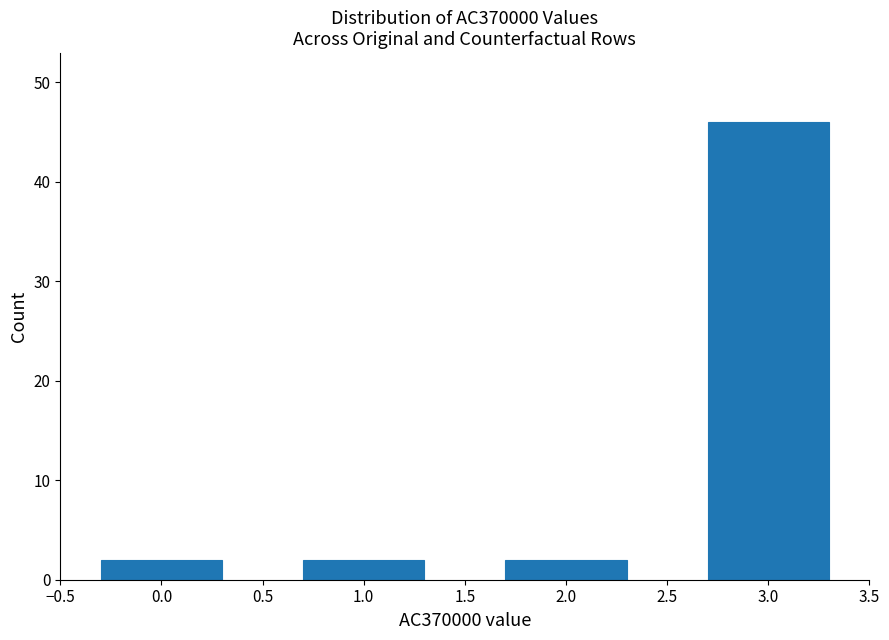

Reading left to right, transcribe all the data shown in this chart.

2	2	2	46